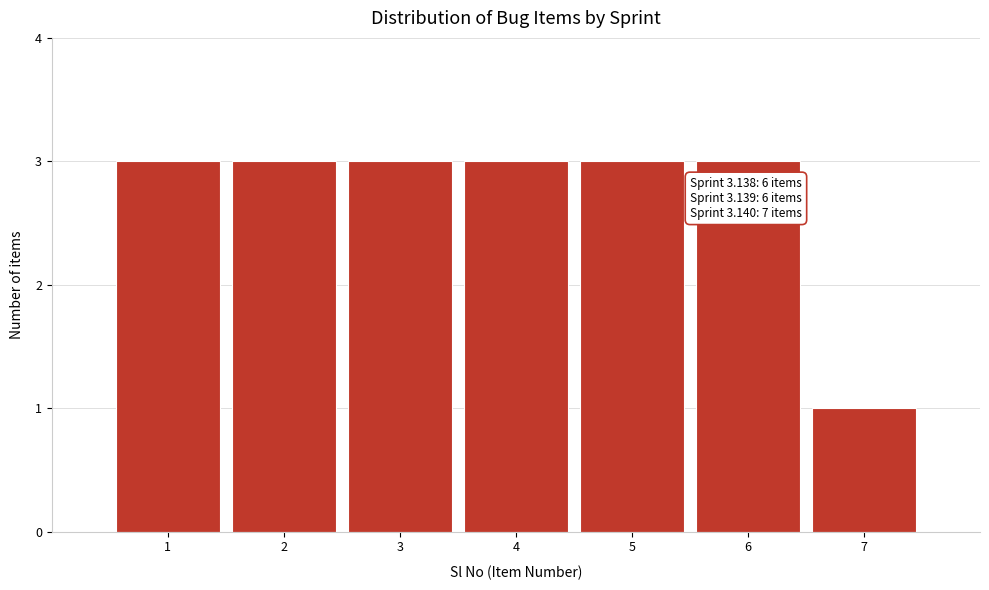

Reading left to right, what are all the values shown in this chart?

1=3	2=3	3=3	4=3	5=3	6=3	7=1